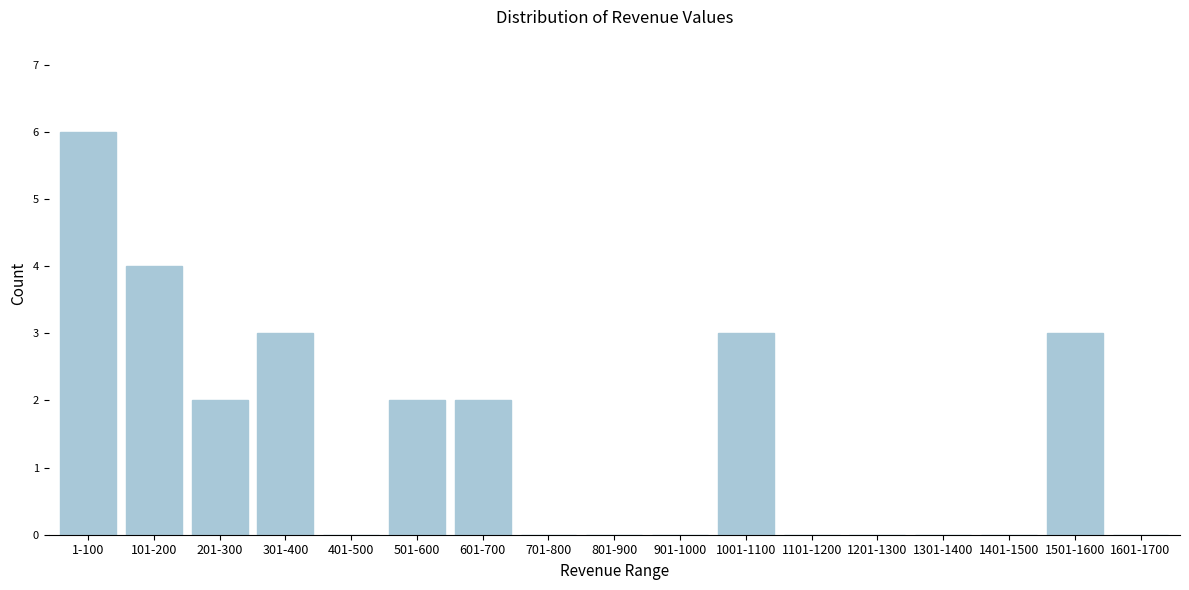

Reading right to left, list all the values displayed in this chart.

1601-1700=0	1501-1600=3	1401-1500=0	1301-1400=0	1201-1300=0	1101-1200=0	1001-1100=3	901-1000=0	801-900=0	701-800=0	601-700=2	501-600=2	401-500=0	301-400=3	201-300=2	101-200=4	1-100=6